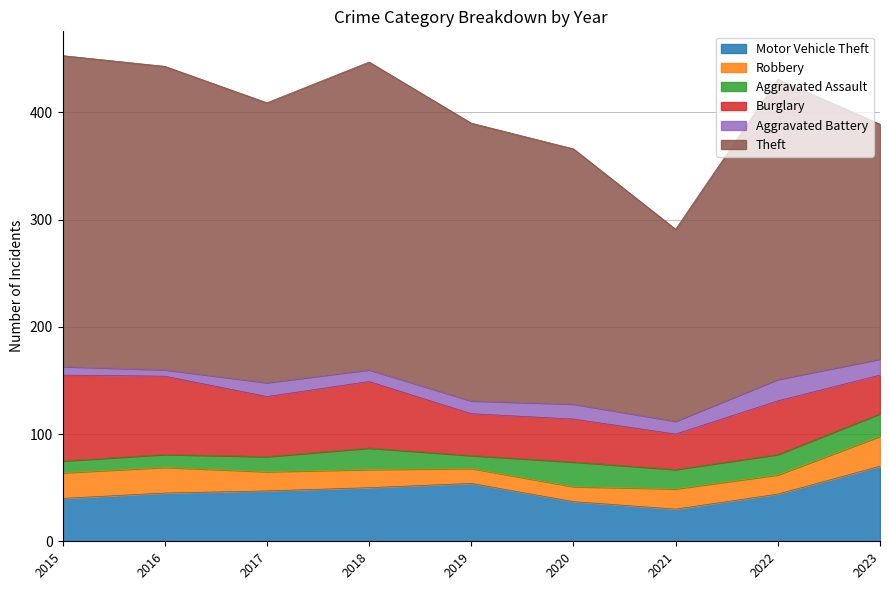

What is the value of the Aggravated Assault point at the 6th from the left?

23